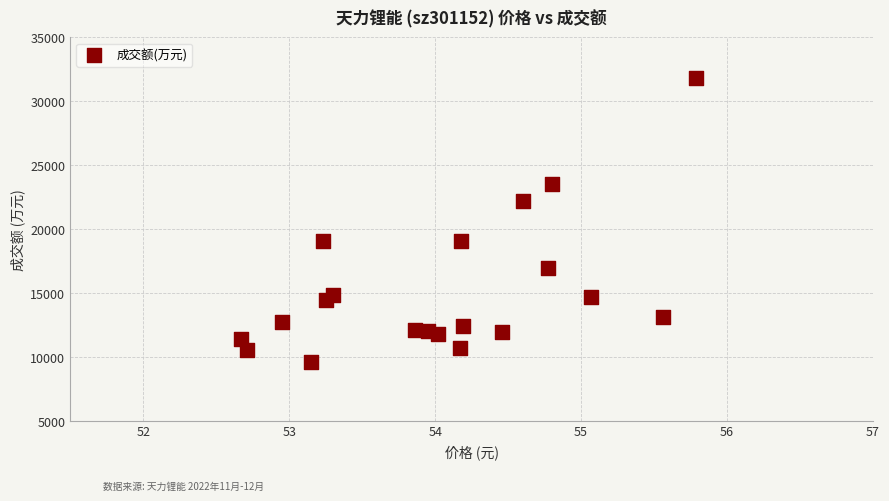

What is the range of Y values (max minus min)?

22196